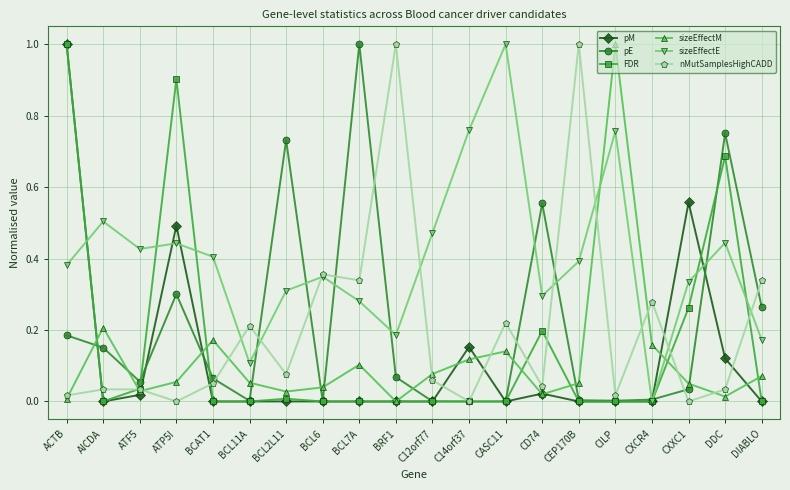

Which series ends up on top after the final intersection of FDR and sizeEffectM?

sizeEffectM